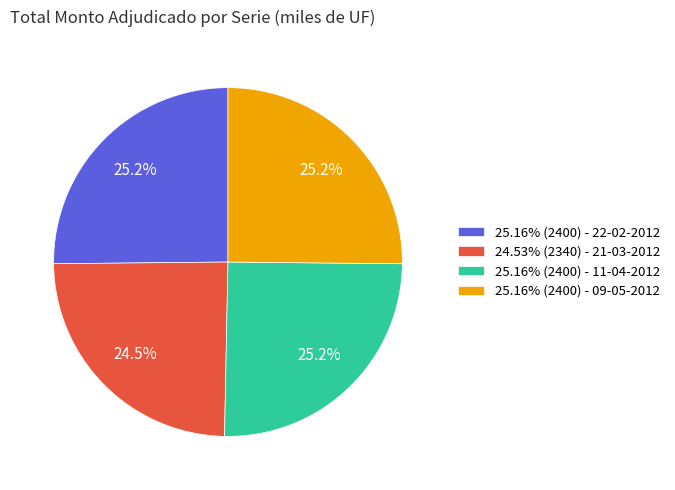

Combined, do 25.16% (2400) - 09-05-2012 and 25.16% (2400) - 22-02-2012 account for over 50%?

Yes